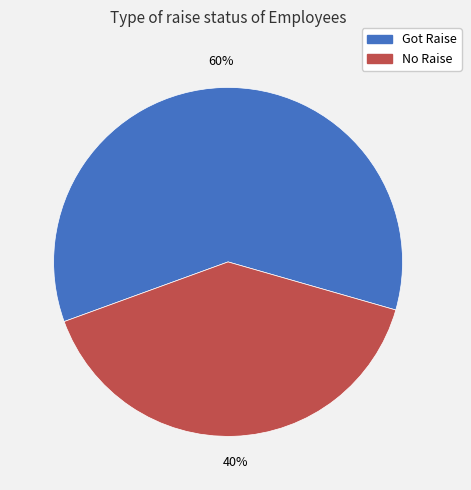

Is there any slice that represents more than half of the pie?

Yes